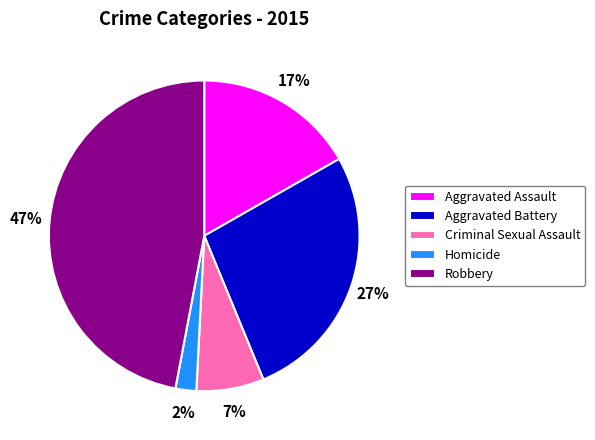

Is it true that Robbery is 34% of the pie?

False